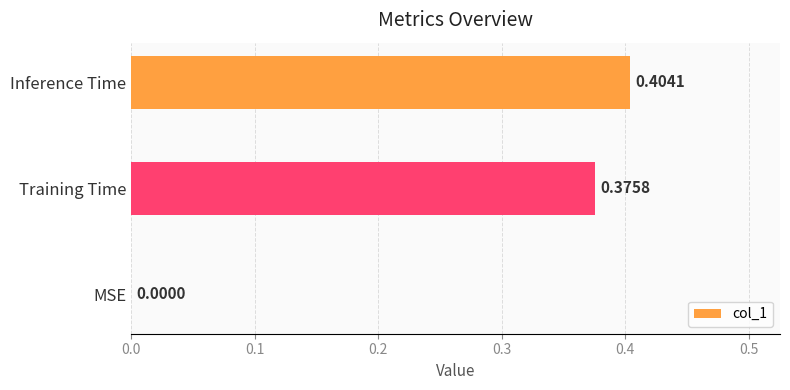

What is the sum of all values?

0.8